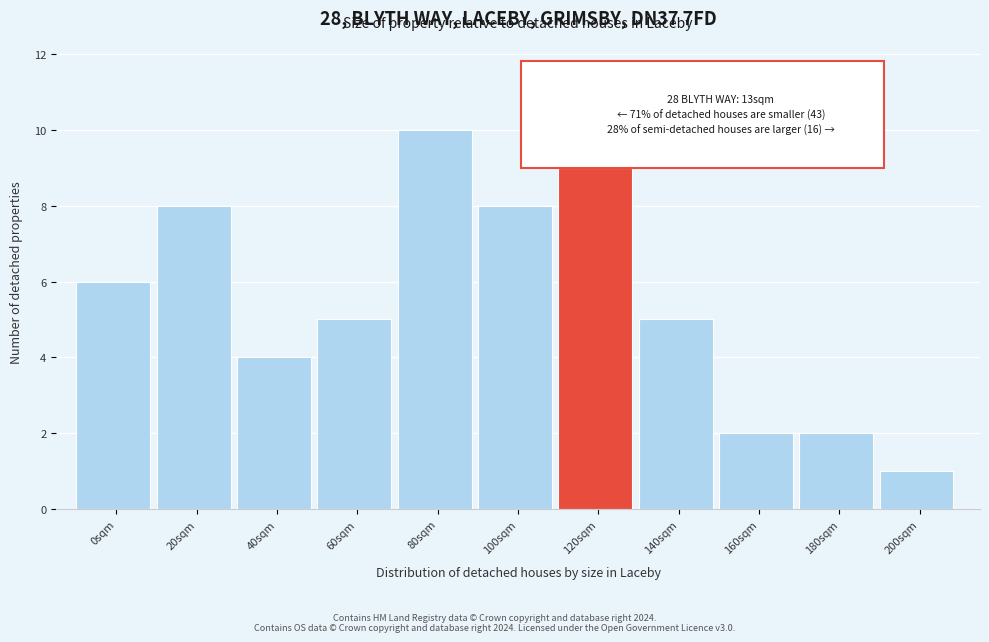

Reading left to right, transcribe all the data shown in this chart.

6	8	4	5	10	8	9	5	2	2	1